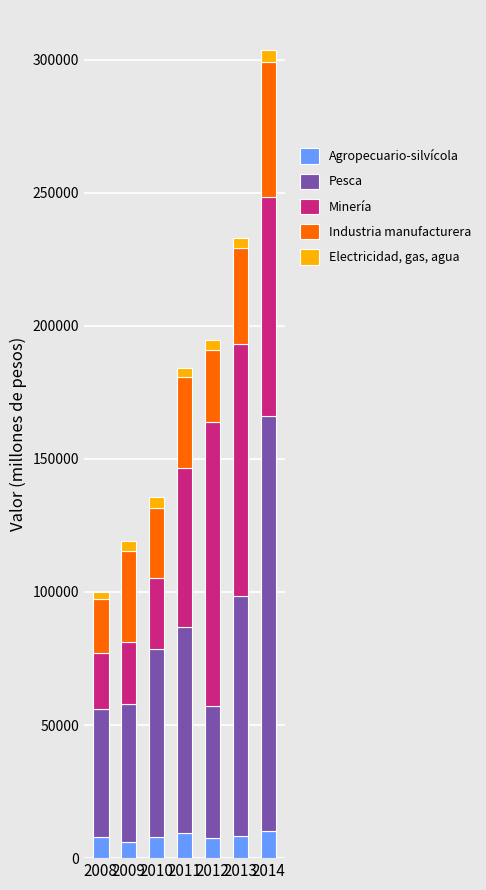

What is the sum of all Agropecuario-silvícola values?

57445